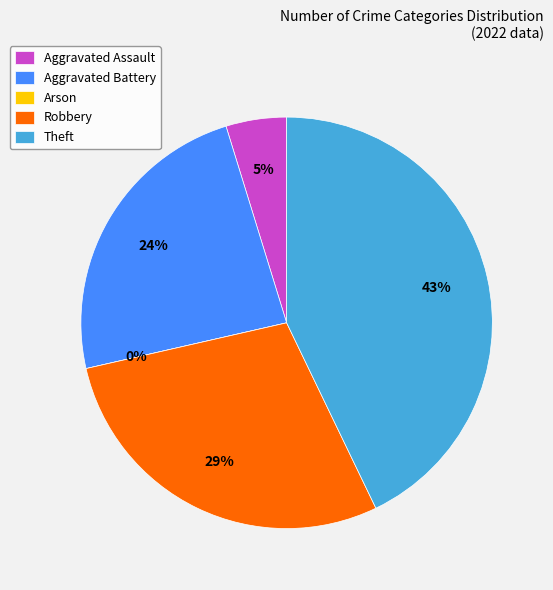

How many segments does this pie chart have?

5